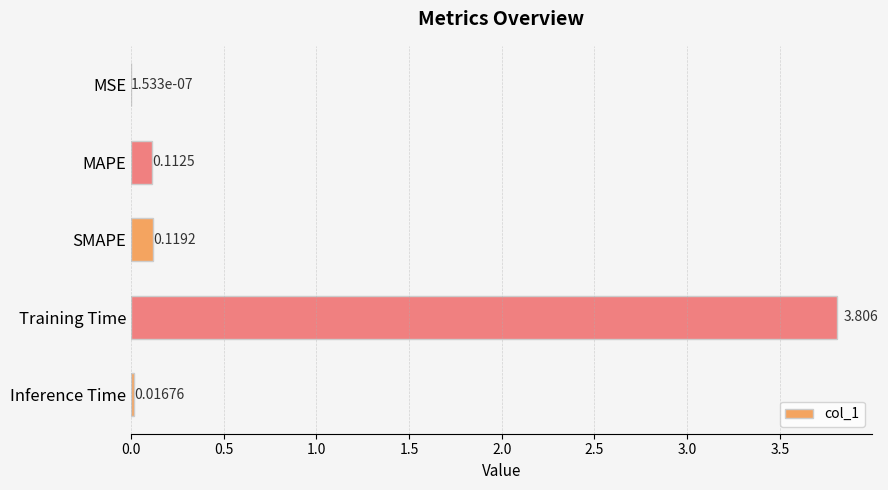

Which has a higher value, MSE or Training Time?

Training Time